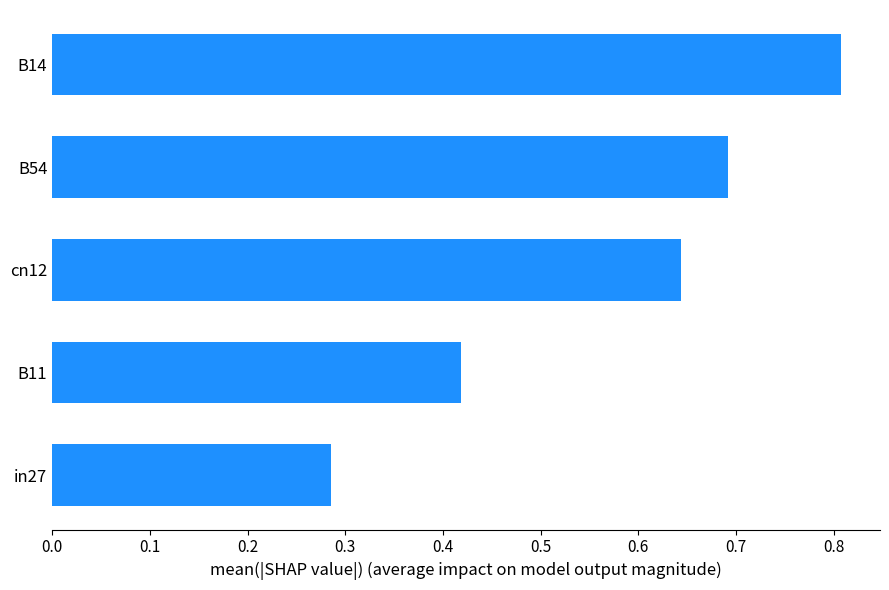

True or false: the data shows 0.1 at B11.

False